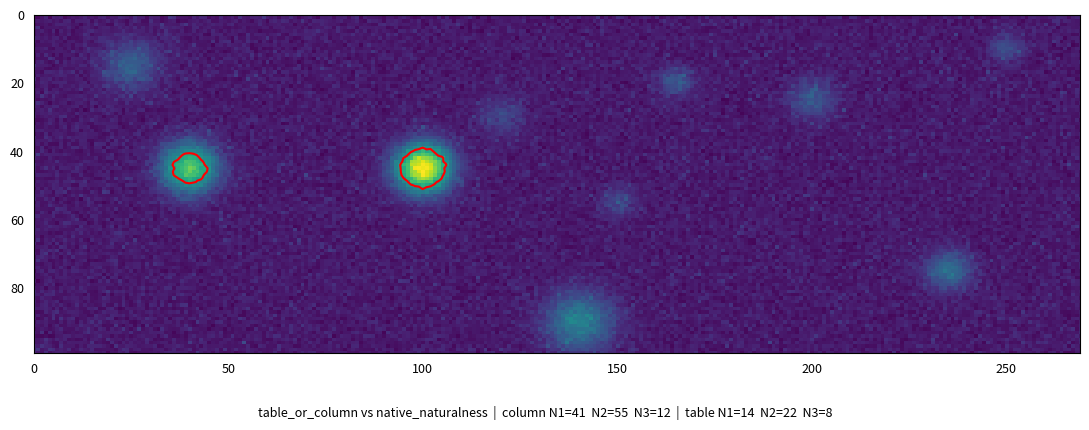

Which label corresponds to the largest value in the chart?

column_N2